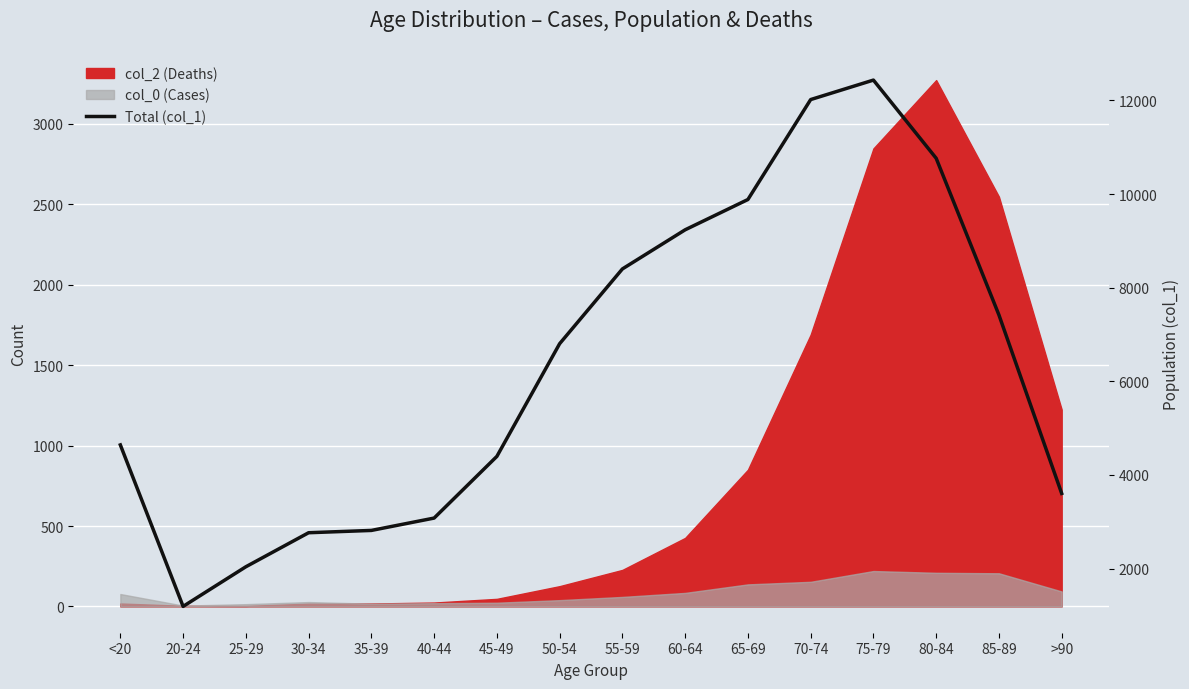

What is the approximate value at 60-64?

9236